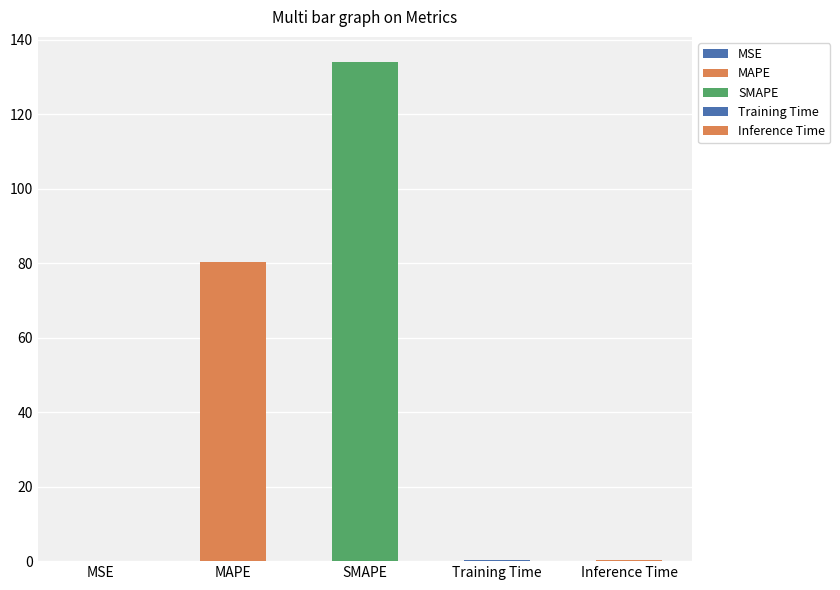

Reading left to right, list all the values displayed in this chart.

MSE=0.1	MAPE=80.3	SMAPE=134.1	Training Time=0.2	Inference Time=0.2